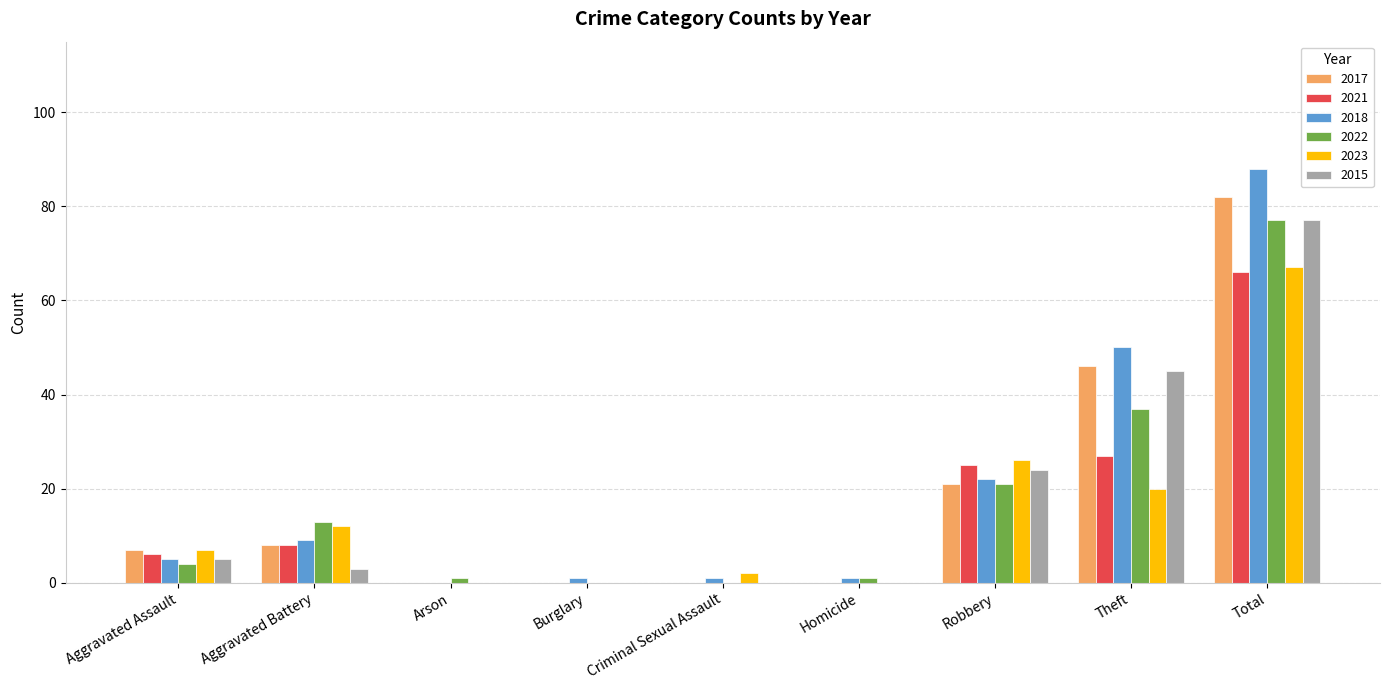

What is the approximate value of 2023 at Aggravated Assault?

7